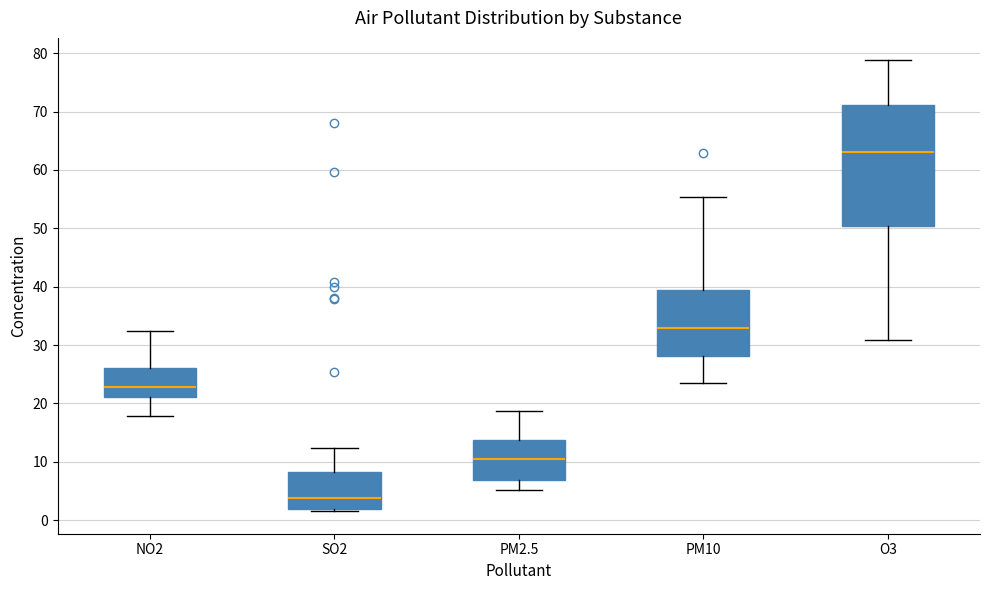

Reading left to right, transcribe this box plot: for each box, give where its median line is, the range the box spans, and where its two whiskers end, as read against the y-axis. The values are not printed on the chart, so give them approximately, as read against the axis.

NO2: median 23, box 21 to 26, whiskers 18 to 32
SO2: median 4, box 2 to 8, whiskers 2 (just below the box's lower edge) to 12
PM2.5: median 10, box 7 to 14, whiskers 5 to 19
PM10: median 33, box 28 to 40, whiskers 24 to 55
O3: median 63, box 50 to 71, whiskers 31 to 79